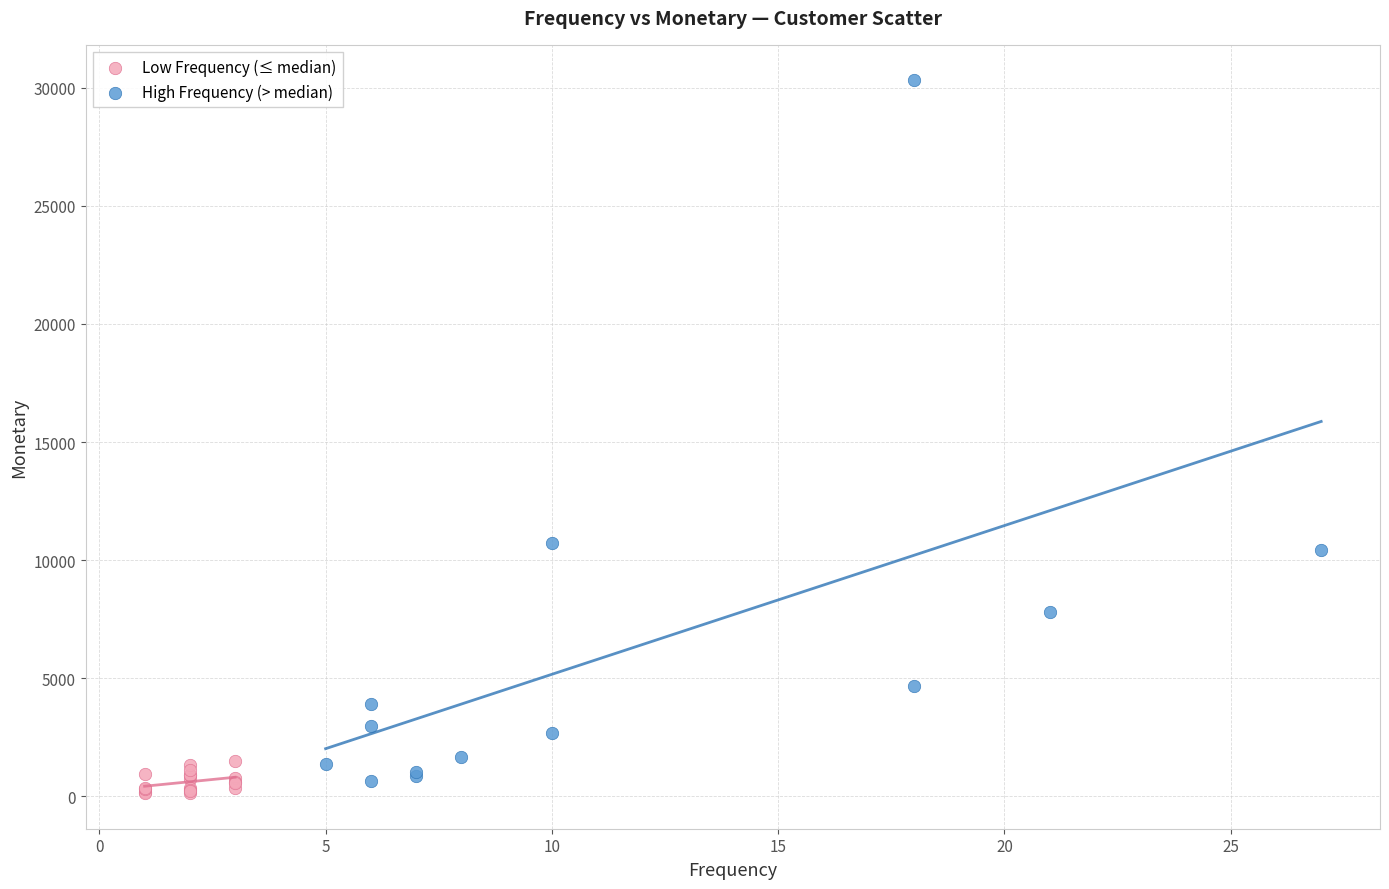

Which series contains the lowest Y value?

Low Frequency (≤ median)